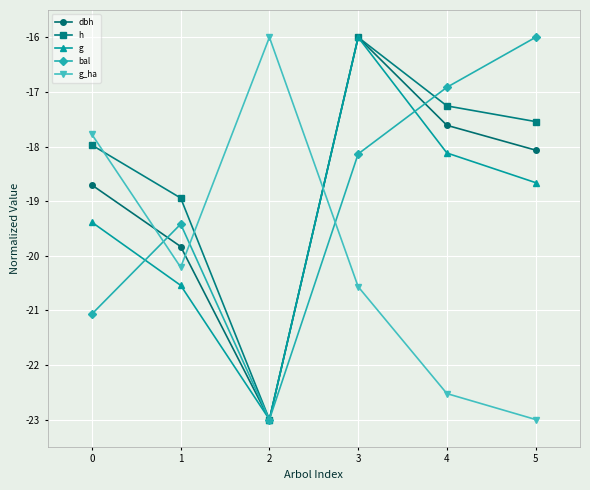

At 1, list the series in order from largest to smallest.

h, bal, dbh, g_ha, g